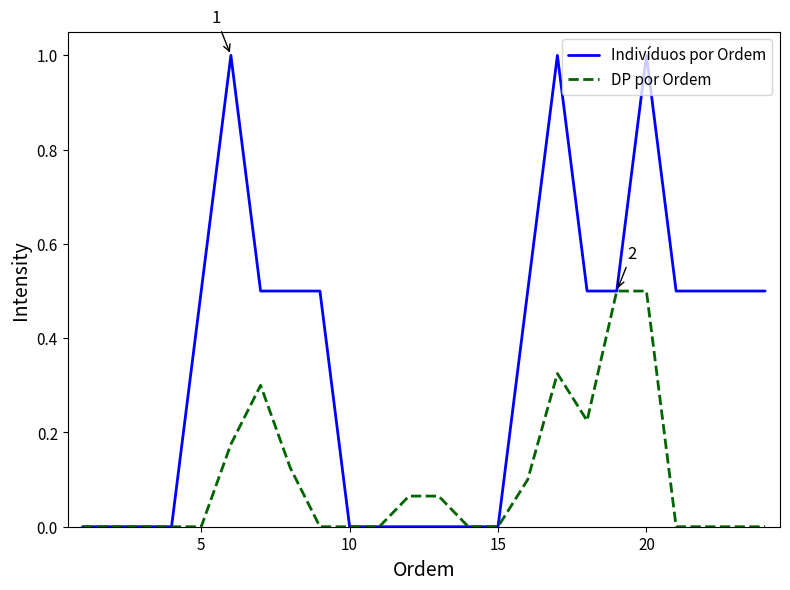

List the series in order of their peak value, highest first.

Indivíduos por Ordem, DP por Ordem